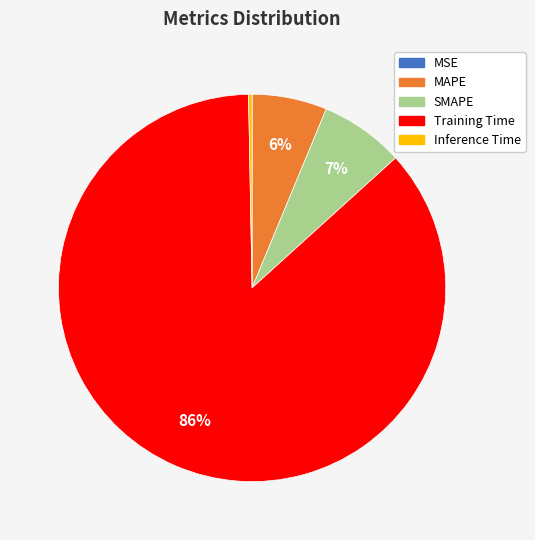

Do Inference Time and Training Time together represent more than half of the pie?

Yes